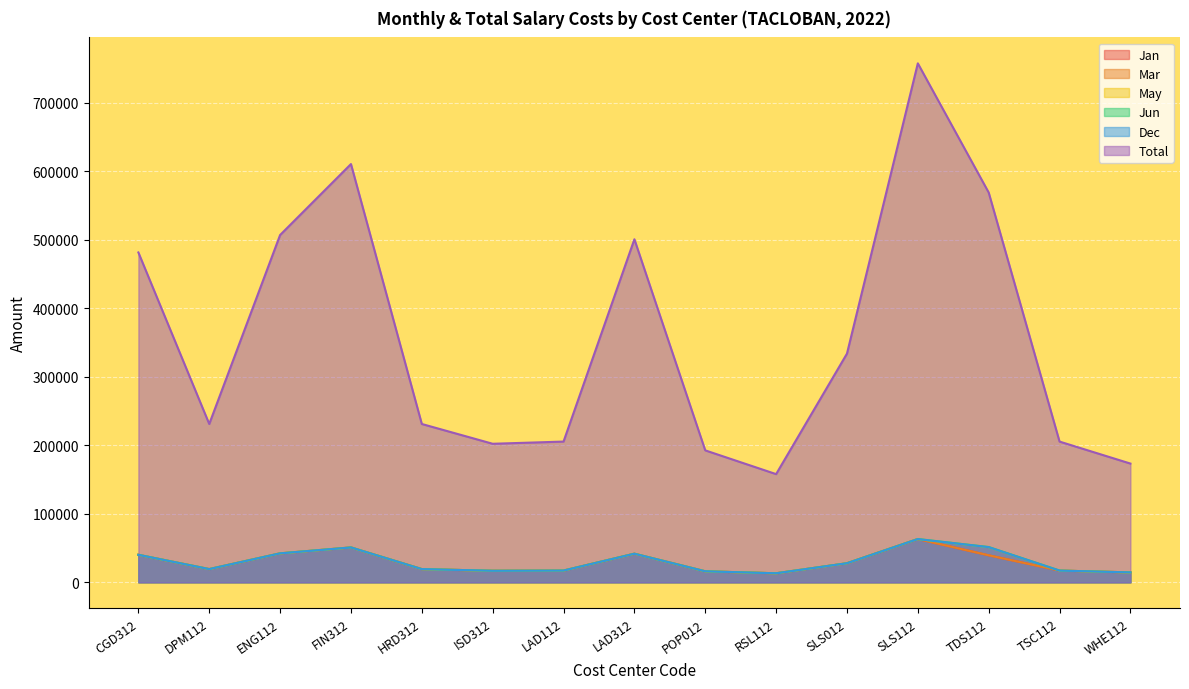

What is the average value of the May series?

30041.4